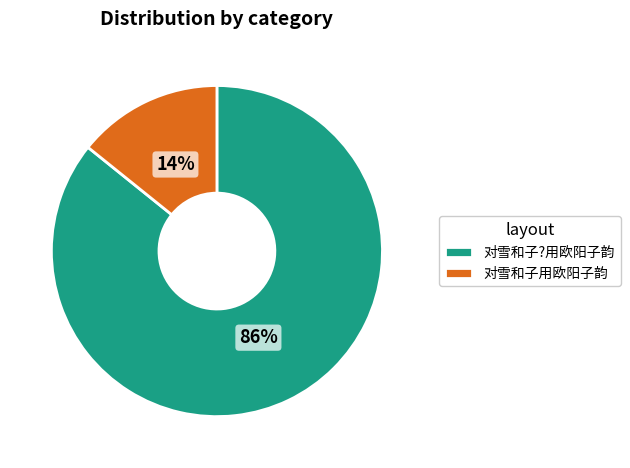

Which has a higher value, 对雪和子?用欧阳子韵 or 对雪和子用欧阳子韵?

对雪和子?用欧阳子韵